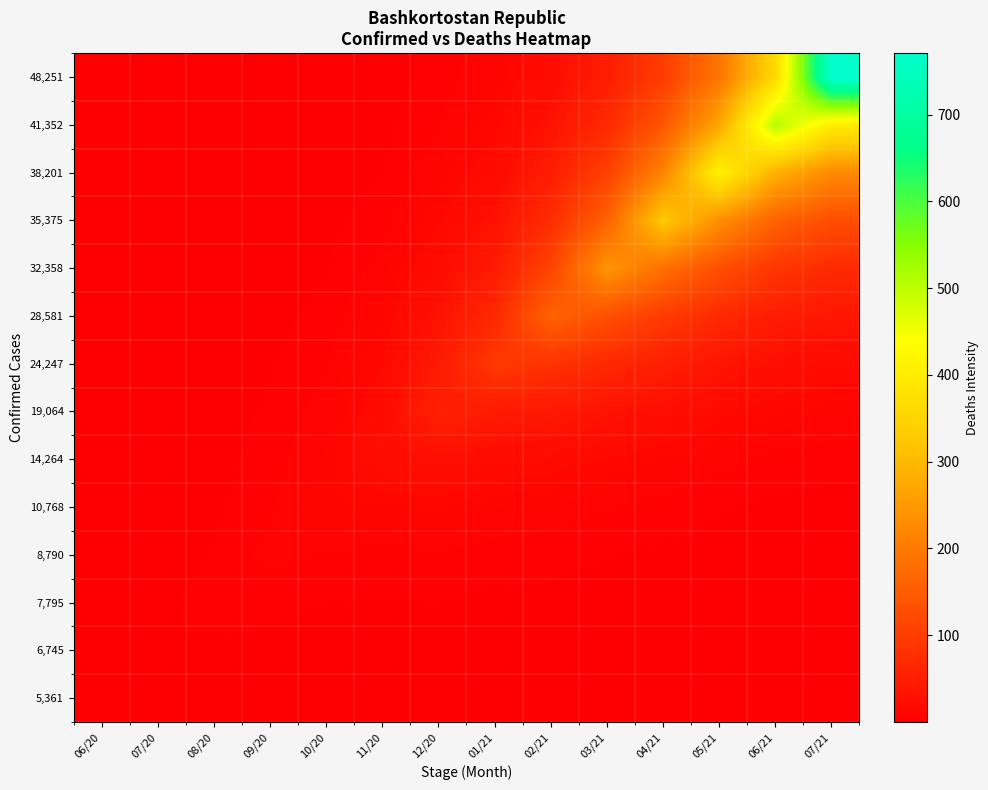

How many data points does each series have?

14